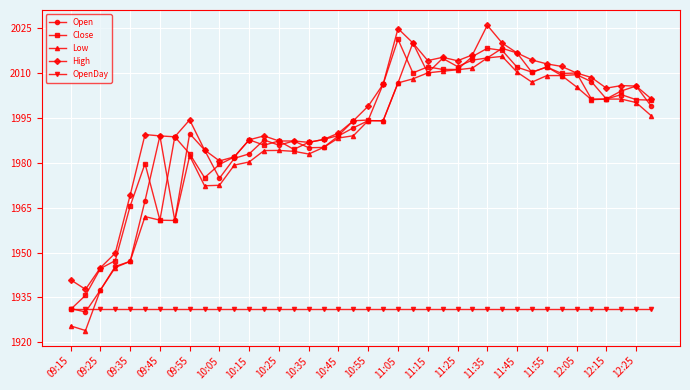

What is the value of the OpenDay point at the 28th from the left?

1931.3